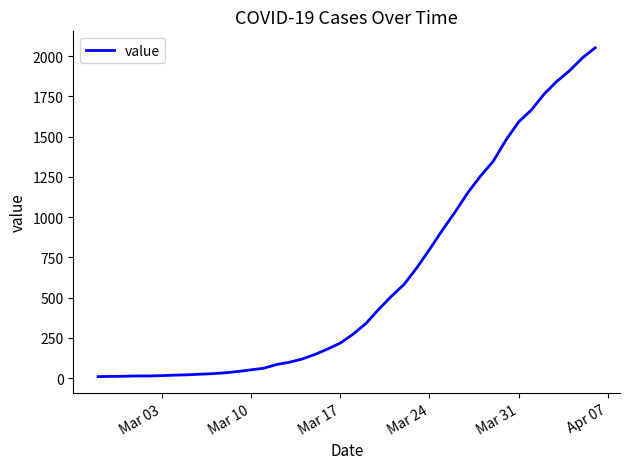

What is the maximum value shown in the chart?

2052